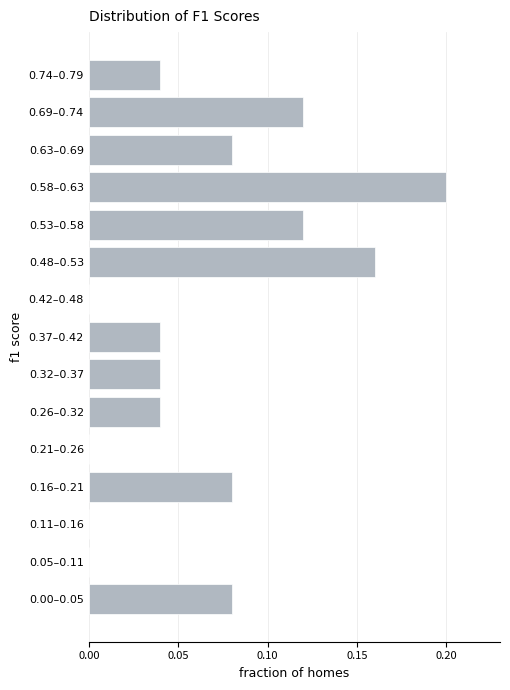

Is it true that the value at 0.58–0.63 is 0.2?

True